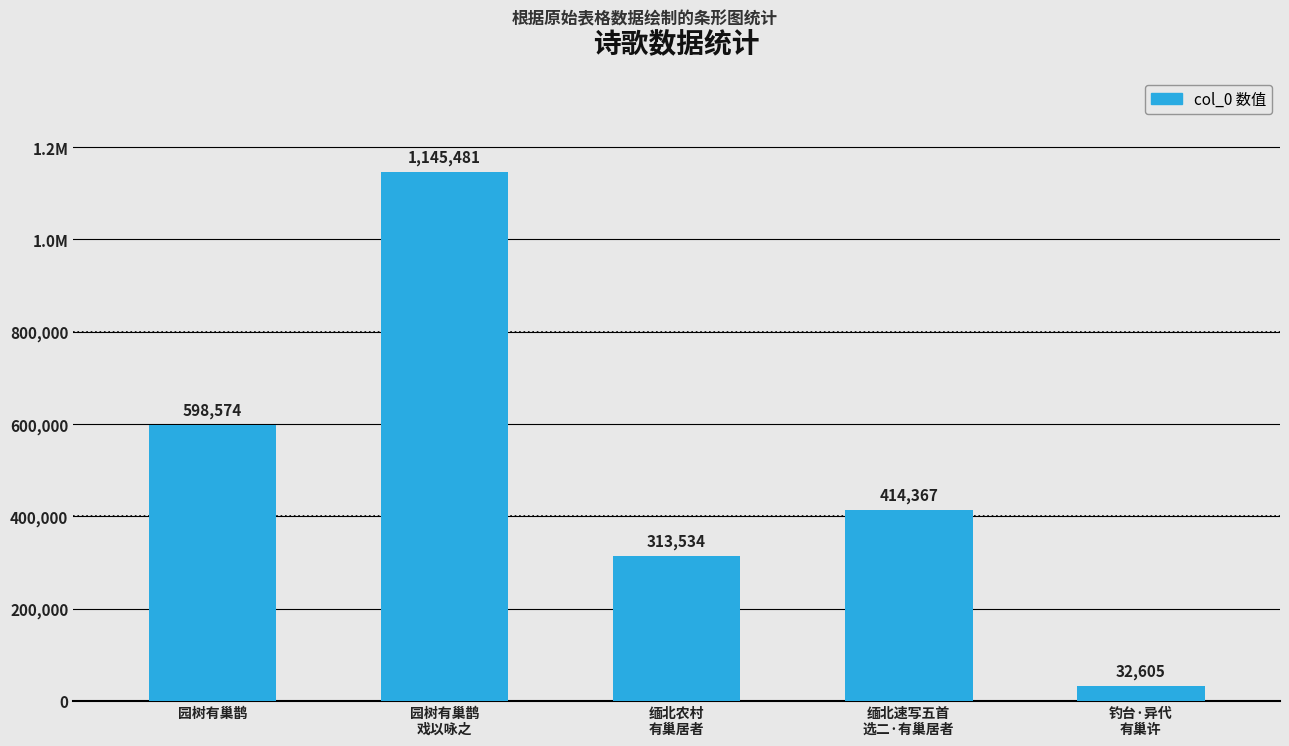

What is the difference between the second highest and minimum values?

565969